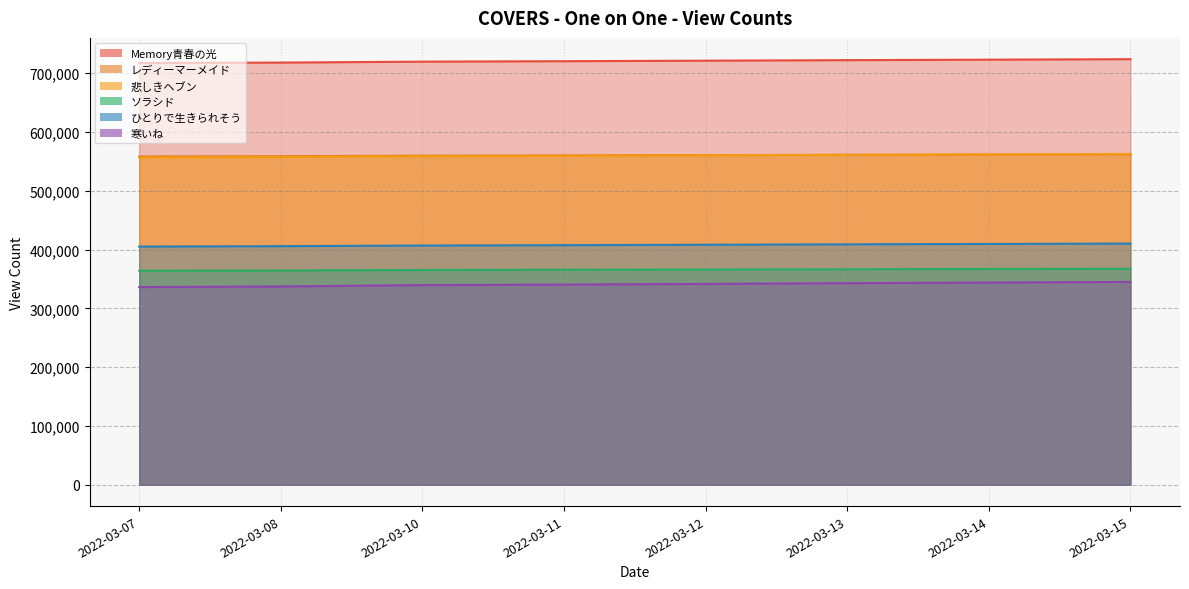

How many lines are shown in the chart?

6